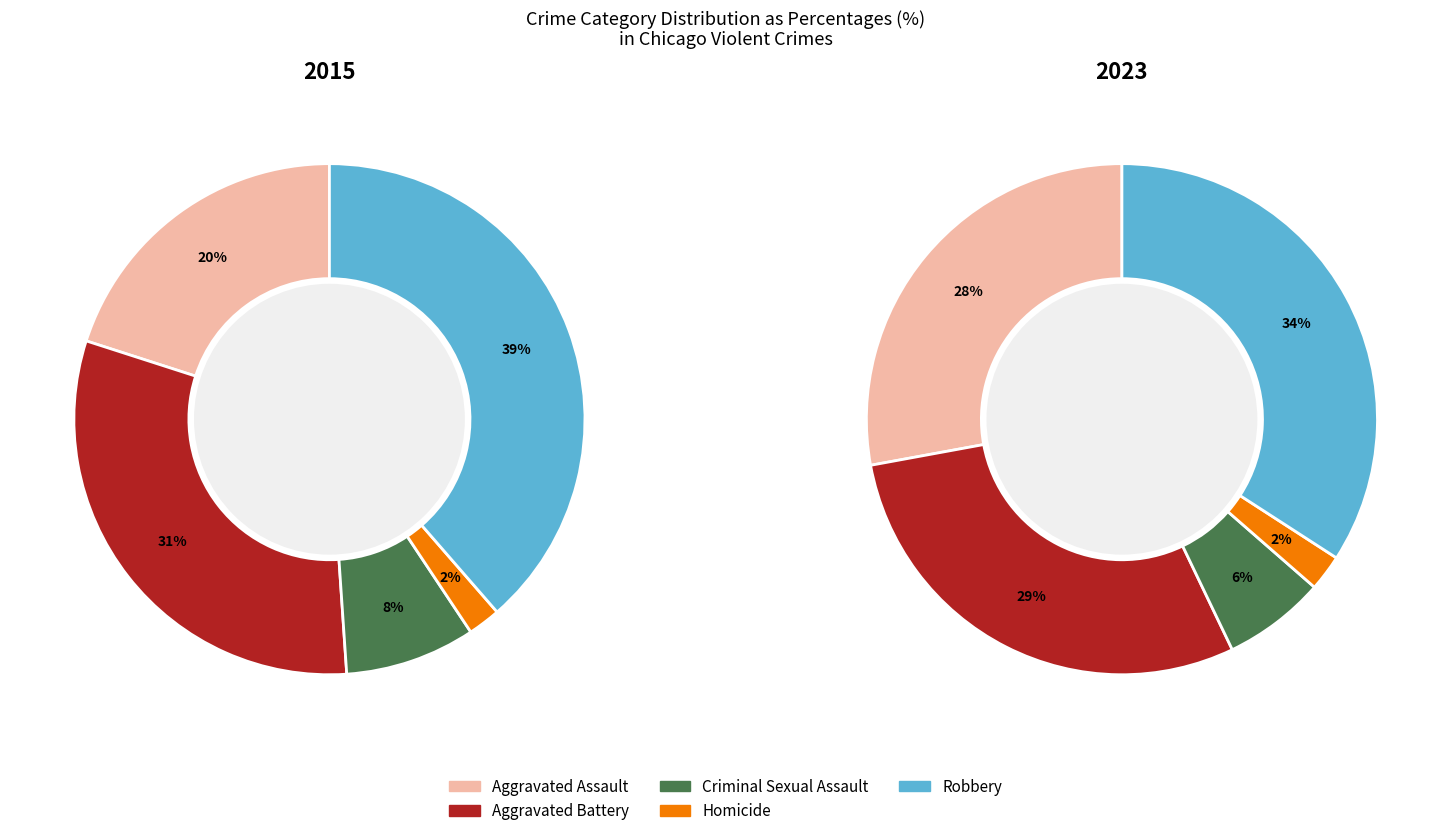

Is 2 the majority of the pie?

No